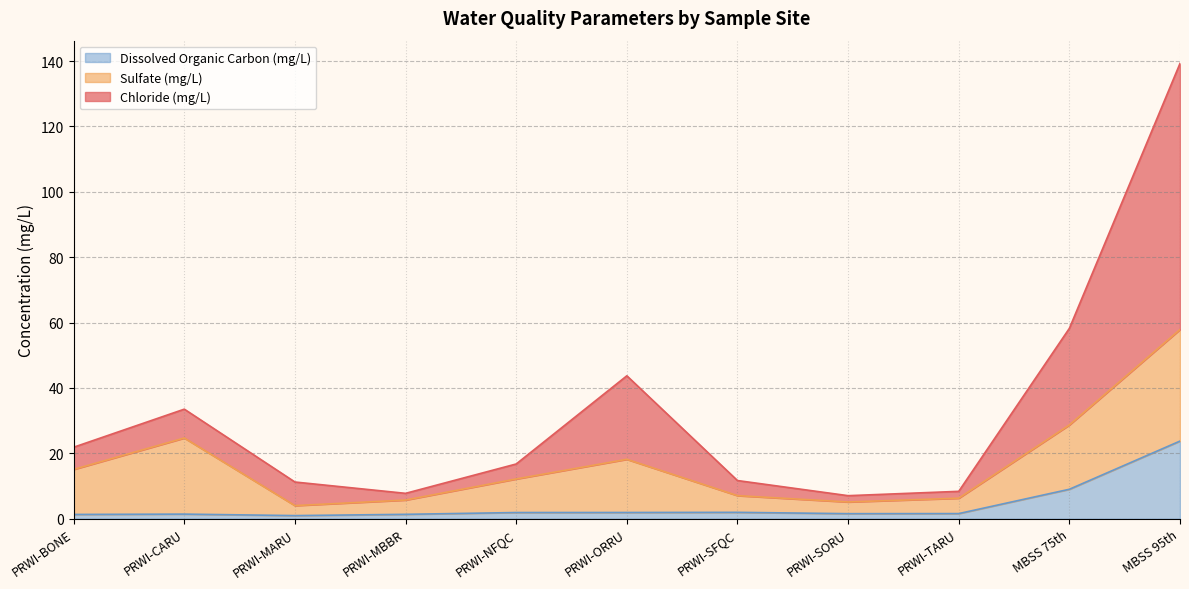

True or false: Dissolved Organic Carbon (mg/L) and Chloride (mg/L) cross at least once.

False